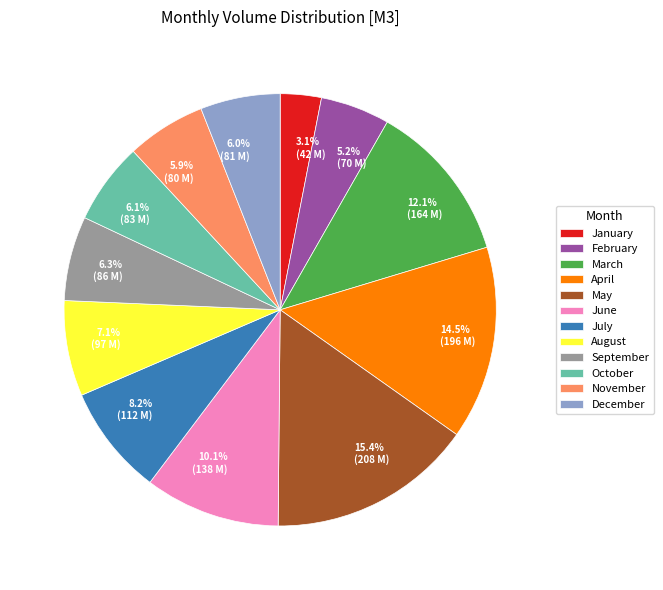

Count the number of slices in the pie.

12